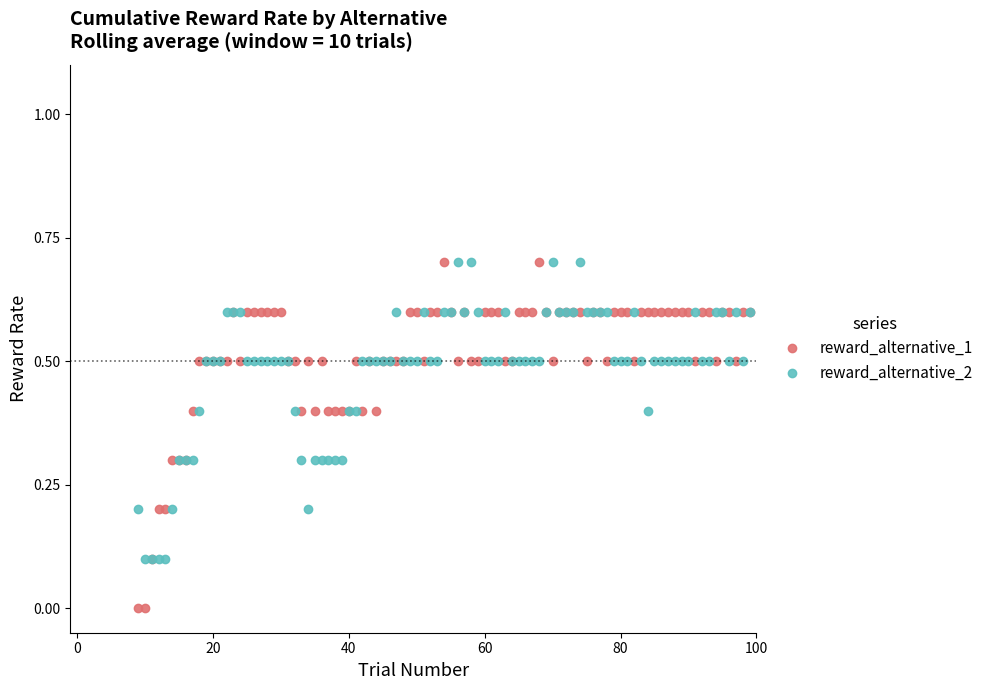

How many categories are shown in the chart?

91